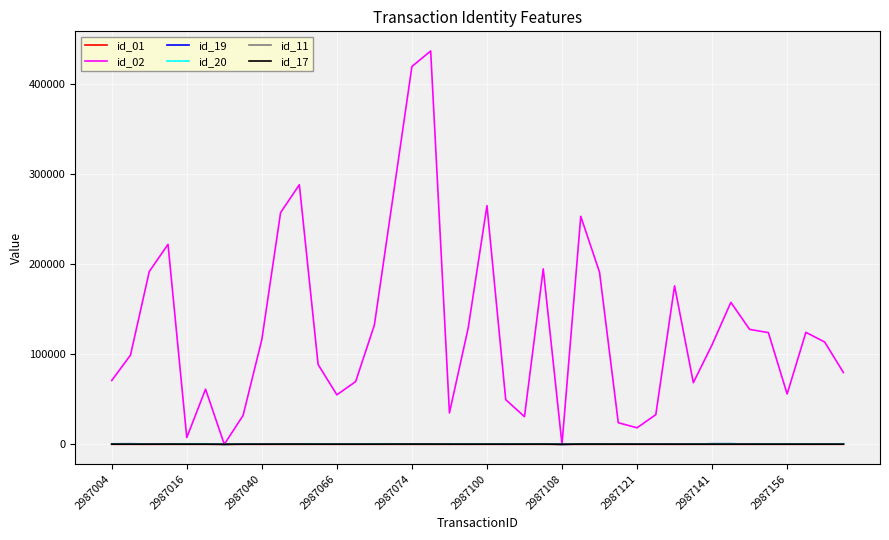

Which series has the largest total across all categories?

id_02